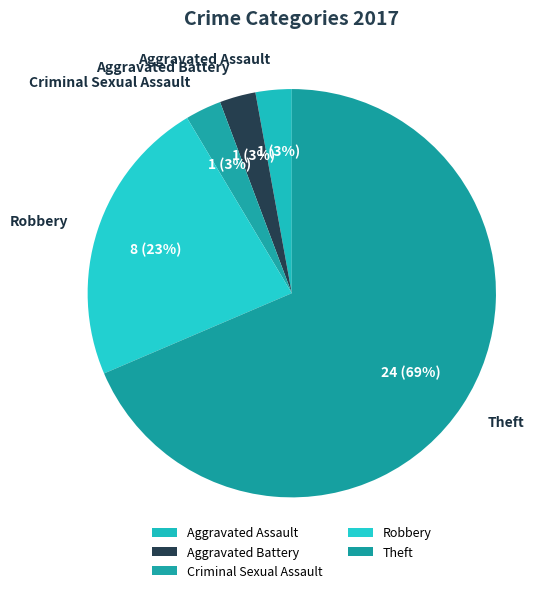

Which has a higher value, Robbery or Criminal Sexual Assault?

Robbery